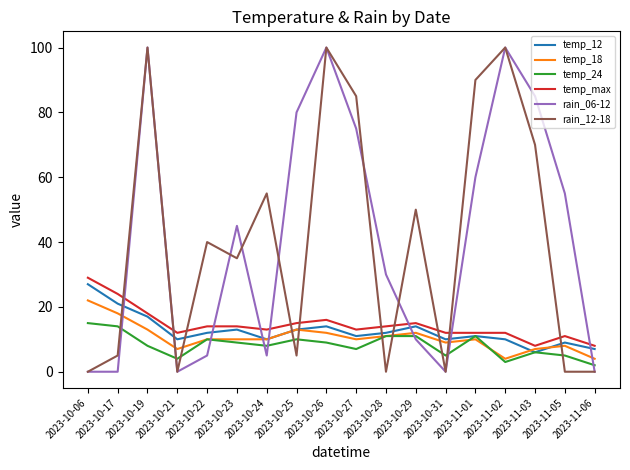

True or false: rain_12-18 and temp_24 intersect in this chart.

True